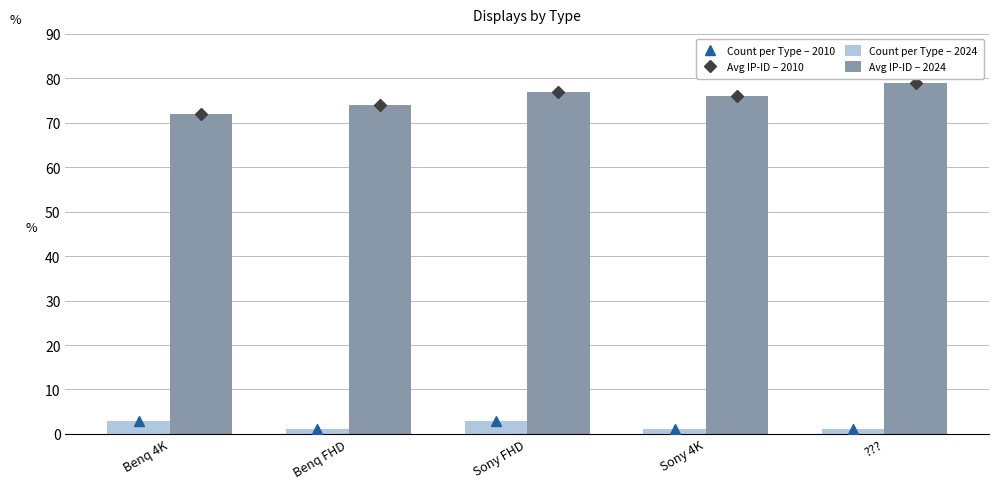

What is the total value across all series at ????

160